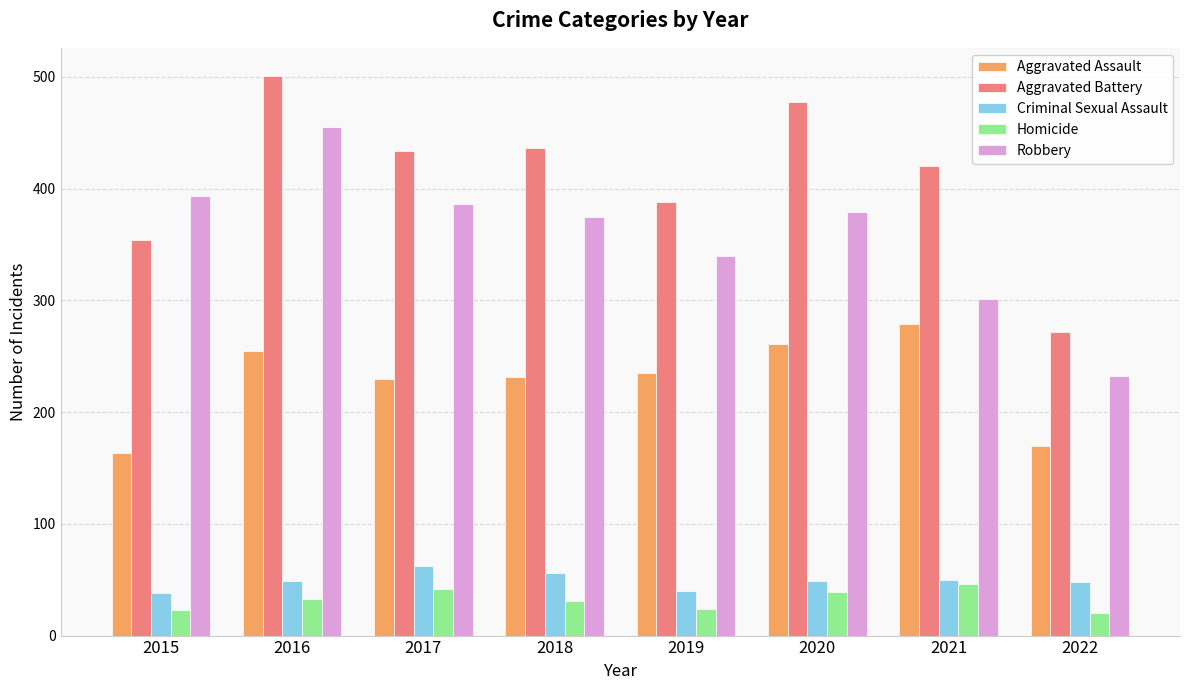

Rank the series at 2018 from lowest to highest value.

Homicide, Criminal Sexual Assault, Aggravated Assault, Robbery, Aggravated Battery